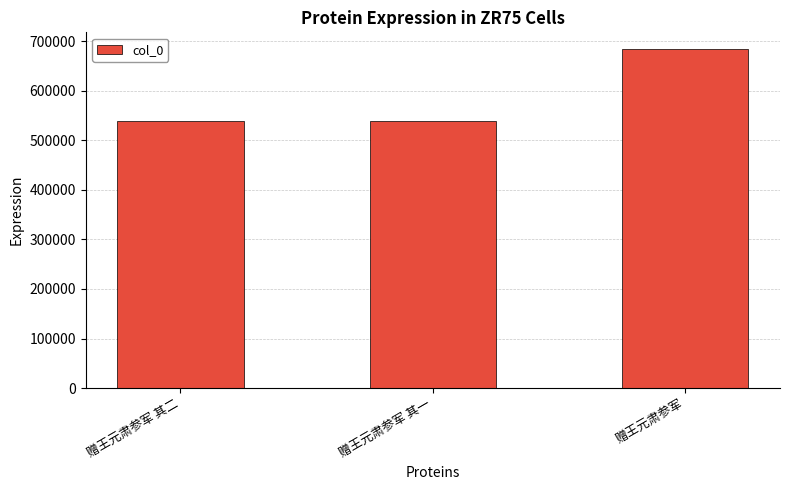

What is the greatest value displayed?

683434